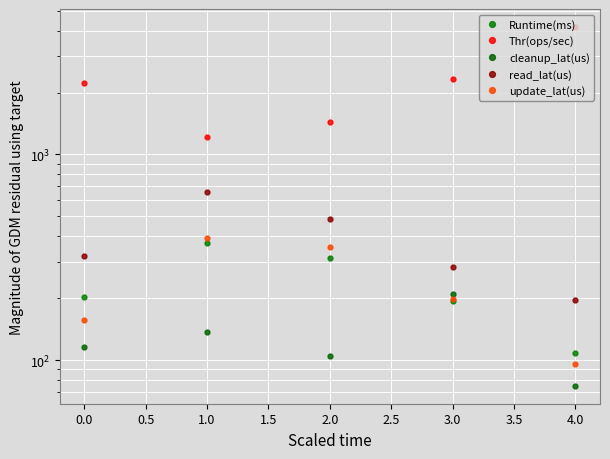

At how many categories does at least one series exceed 1513?

3